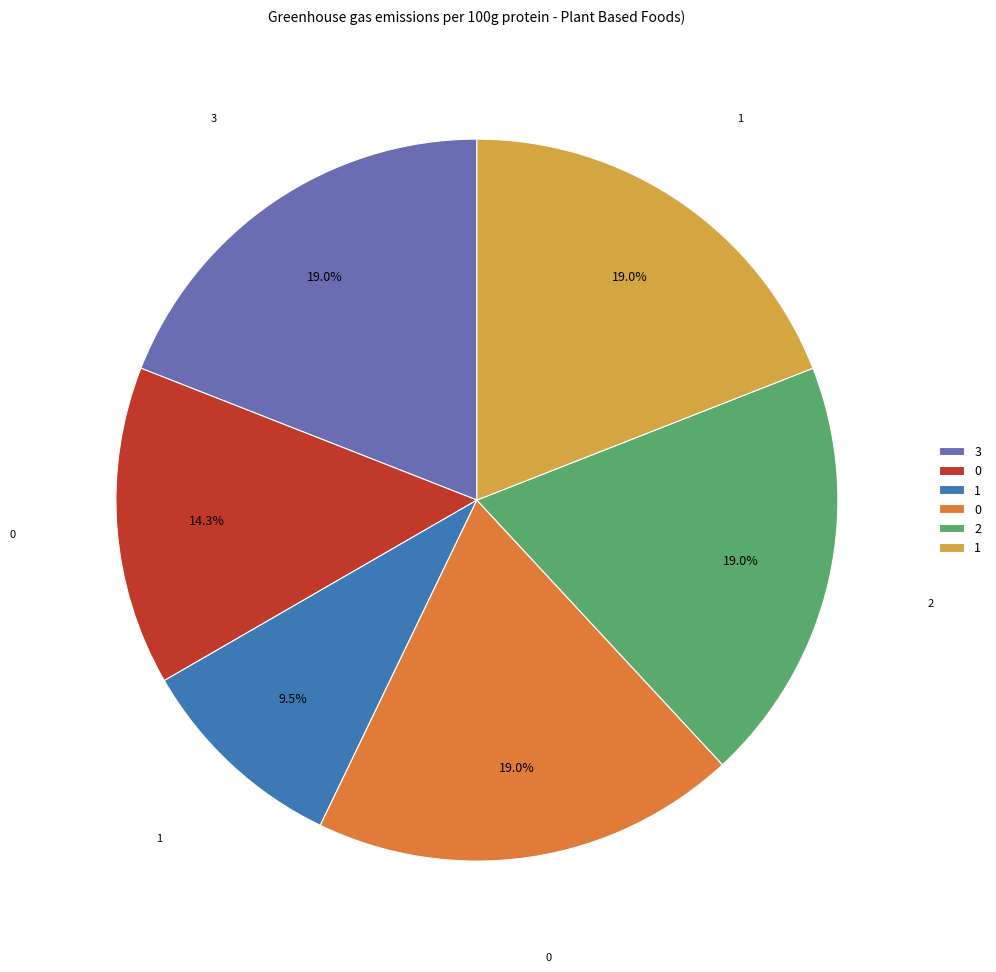

Is there any slice that represents more than half of the pie?

No